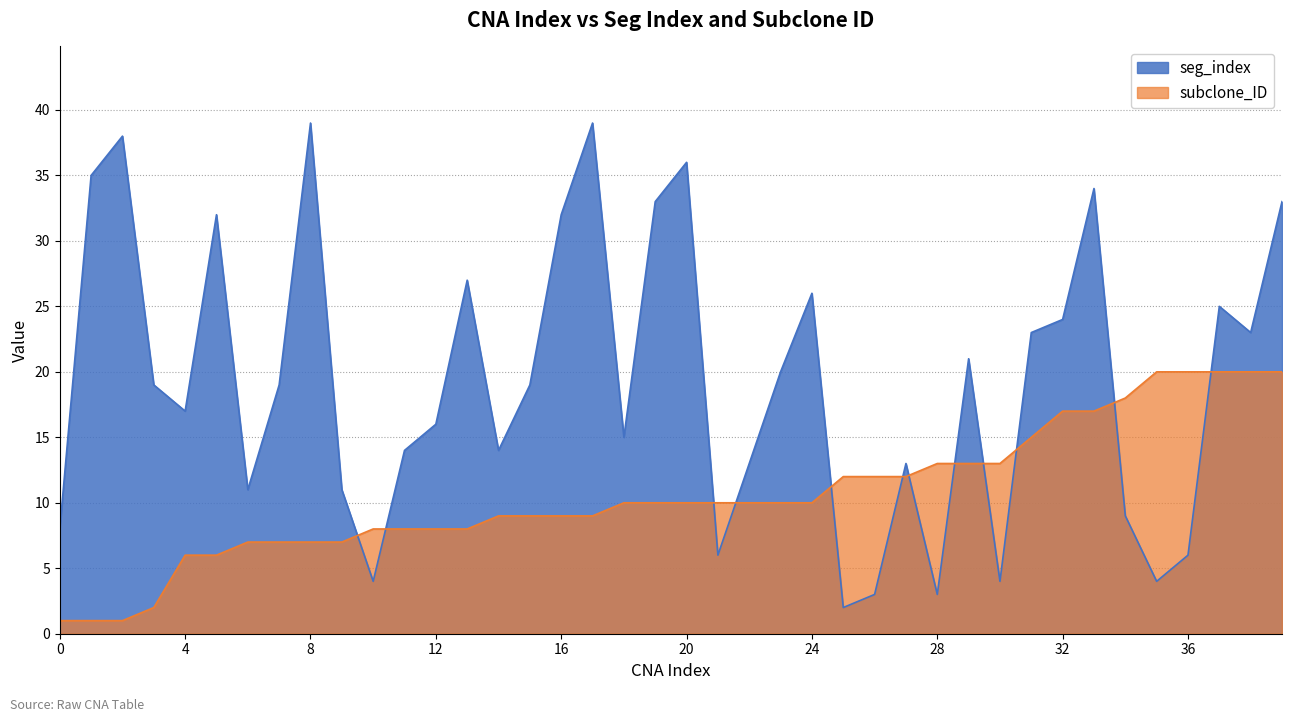

What are all the series names shown in the legend?

seg_index, subclone_ID